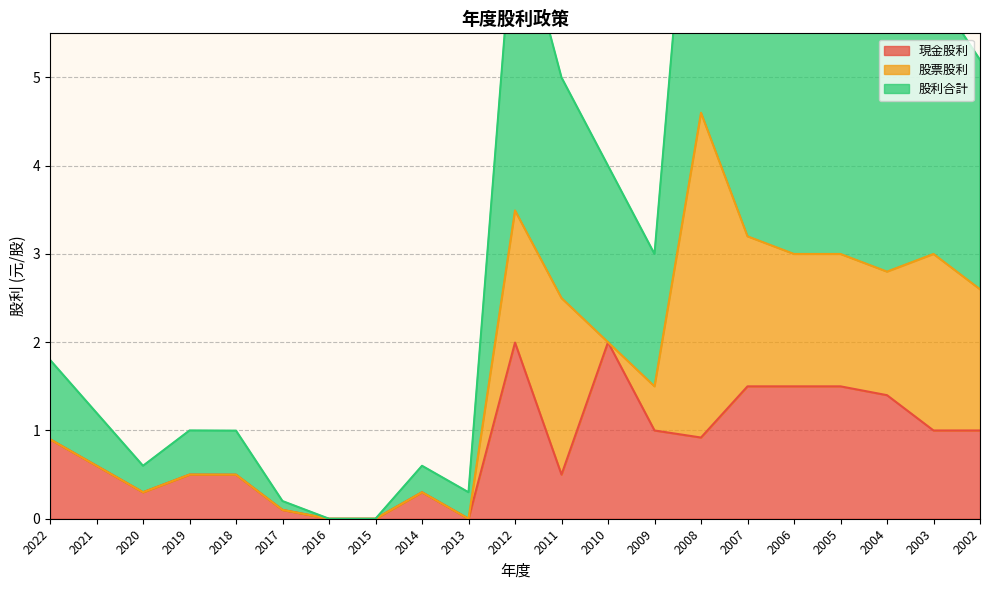

List the labels in order of 股利合計 value, largest first.

2008, 2012, 2007, 2006, 2005, 2003, 2004, 2002, 2011, 2010, 2009, 2022, 2021, 2019, 2018, 2020, 2014, 2013, 2017, 2016, 2015